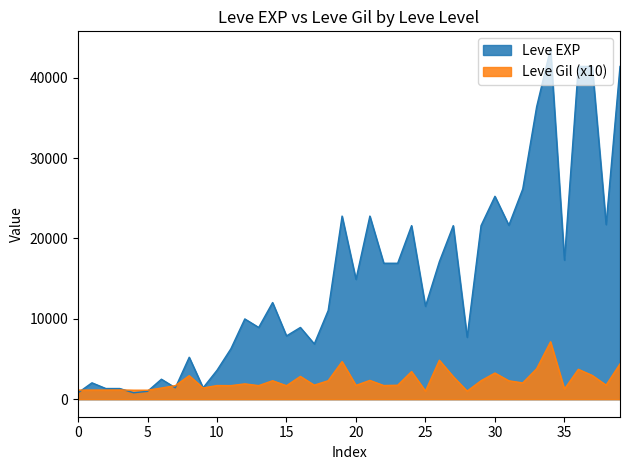

At how many categories does at least one series exceed 11980?

20